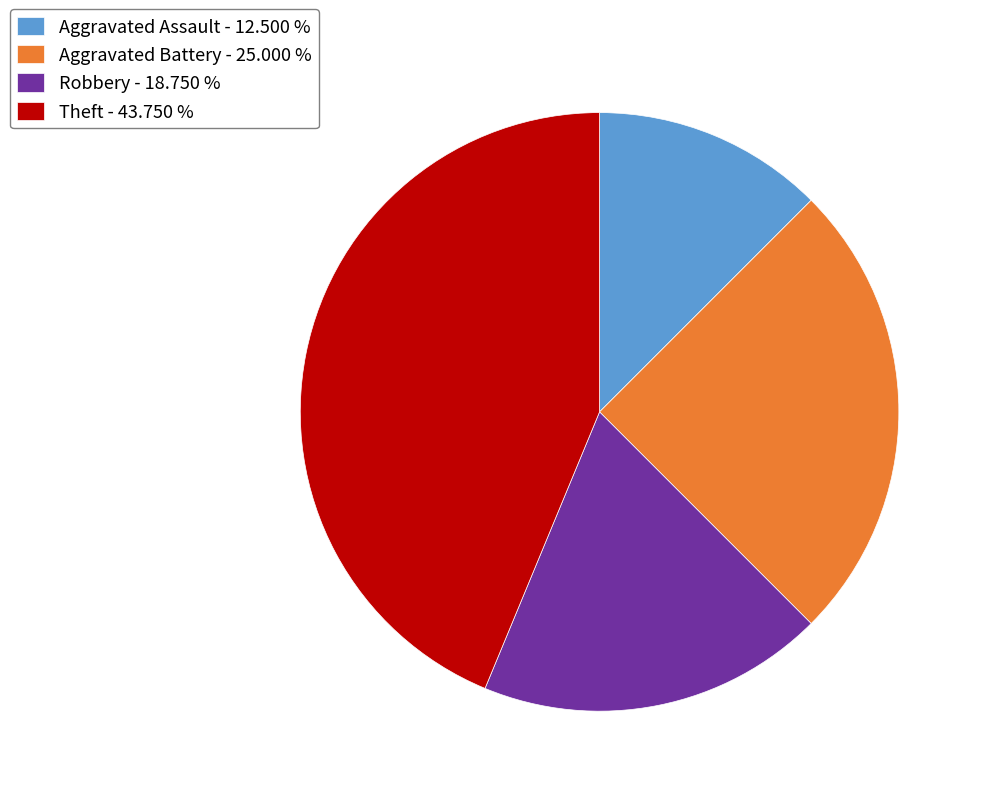

Combined, do Aggravated Battery - 25.000 % and Robbery - 18.750 % account for over 50%?

No